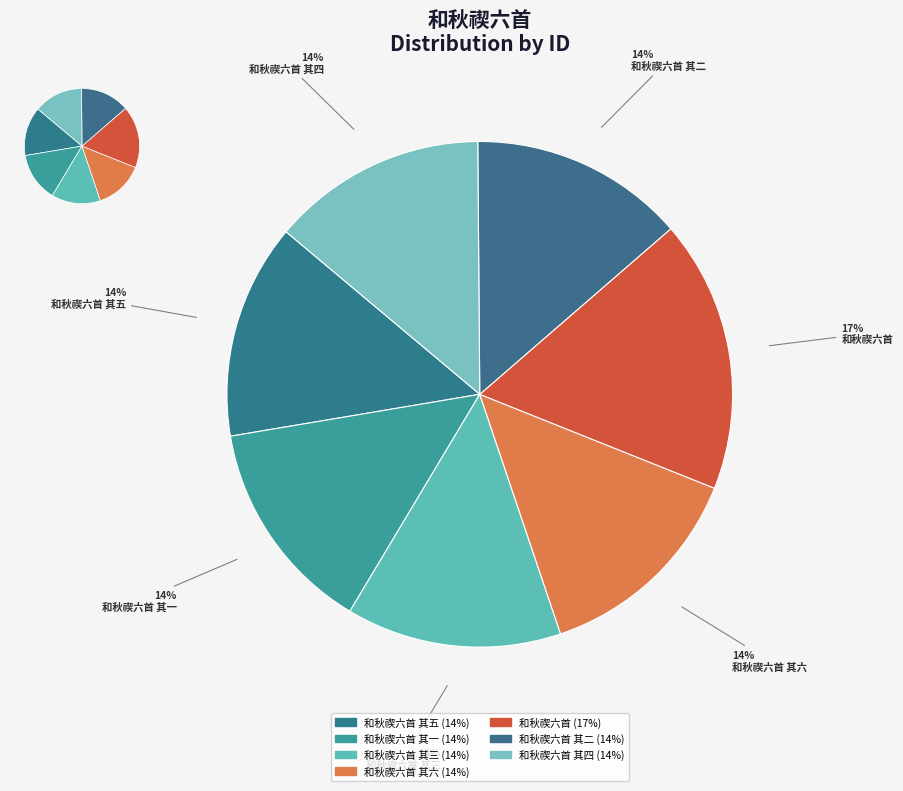

What percentage is the 和秋禊六首 其六 slice, to the nearest percent?

14%